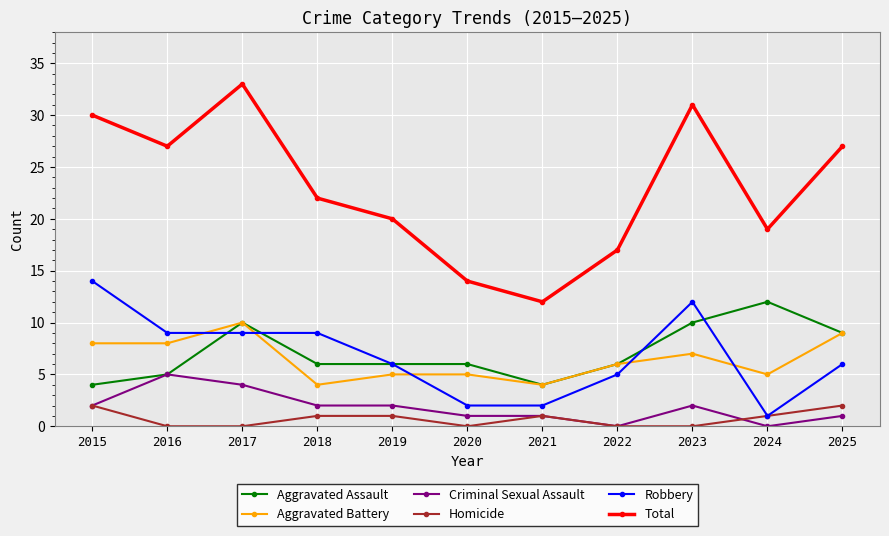

True or false: Robbery and Aggravated Assault cross at least once.

True